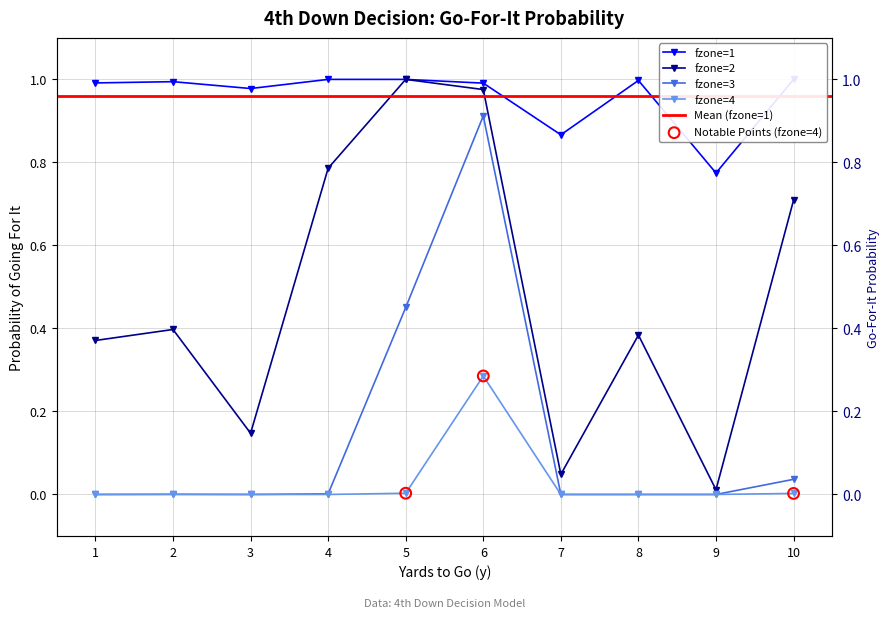

Which series contains the highest Y value?

gofor_fzone1